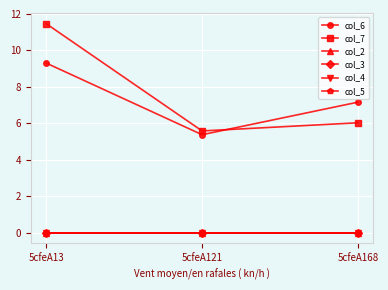

Between 5cfeA121 and 5cfeA168, which is larger?

5cfeA168